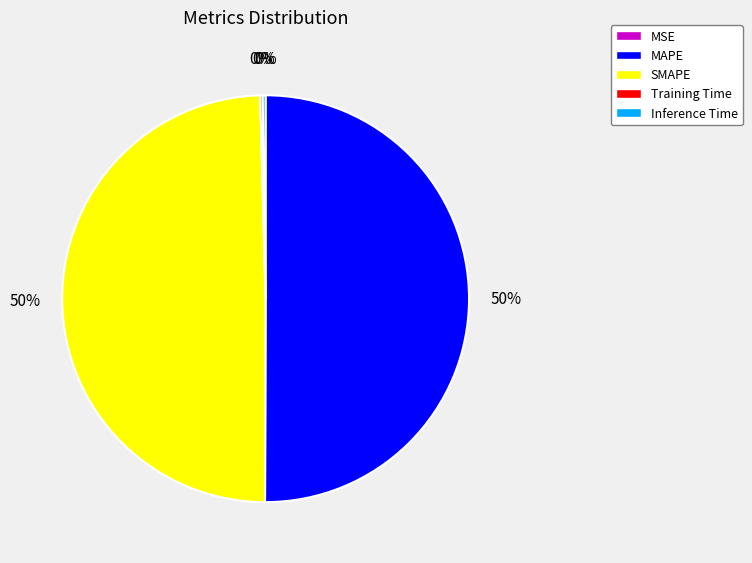

To the nearest percent, what is the difference between the largest and smallest slice percentages?

50%